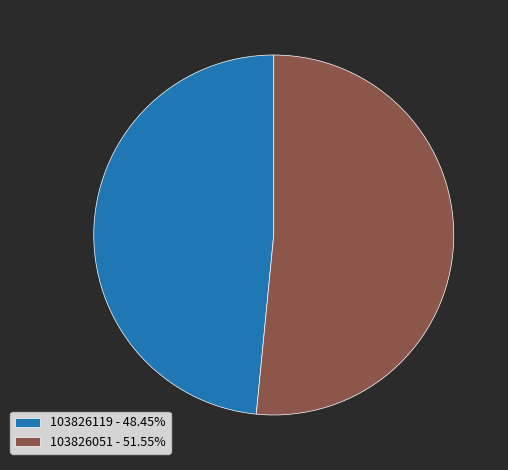

Does 103826119 represent more than half of the total?

No